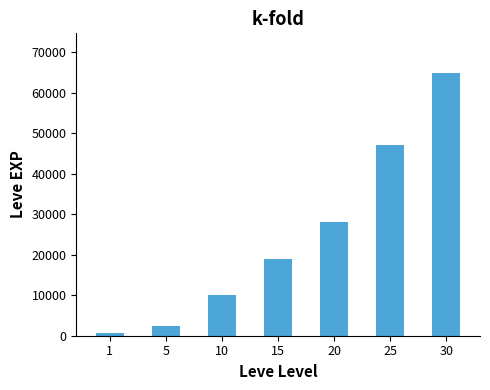

What is the sum of all values?

172155